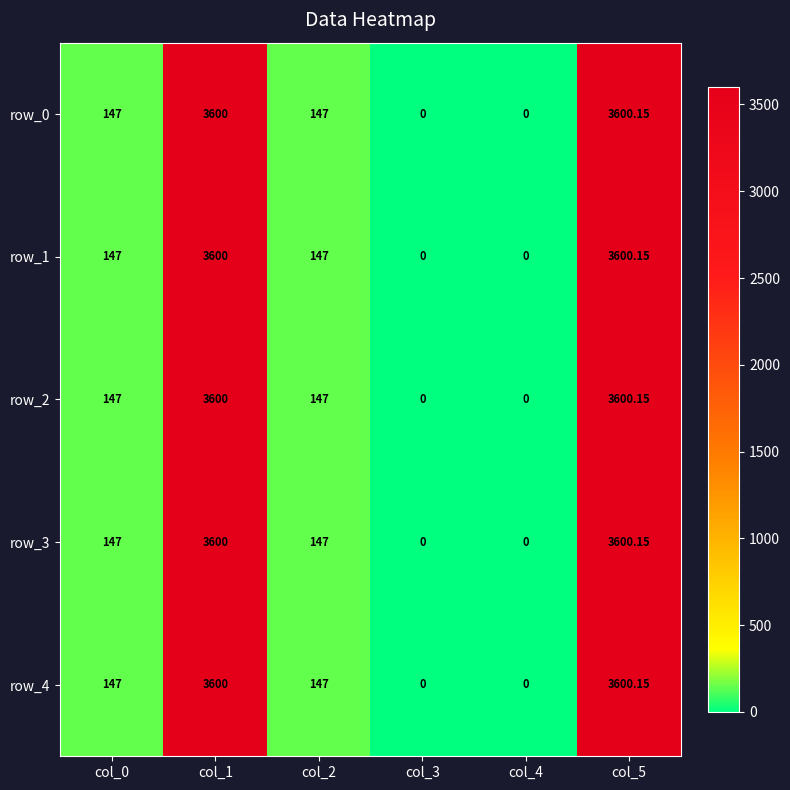

Is the value of row_0 at col_4 greater than the value of row_2 at col_5?

No